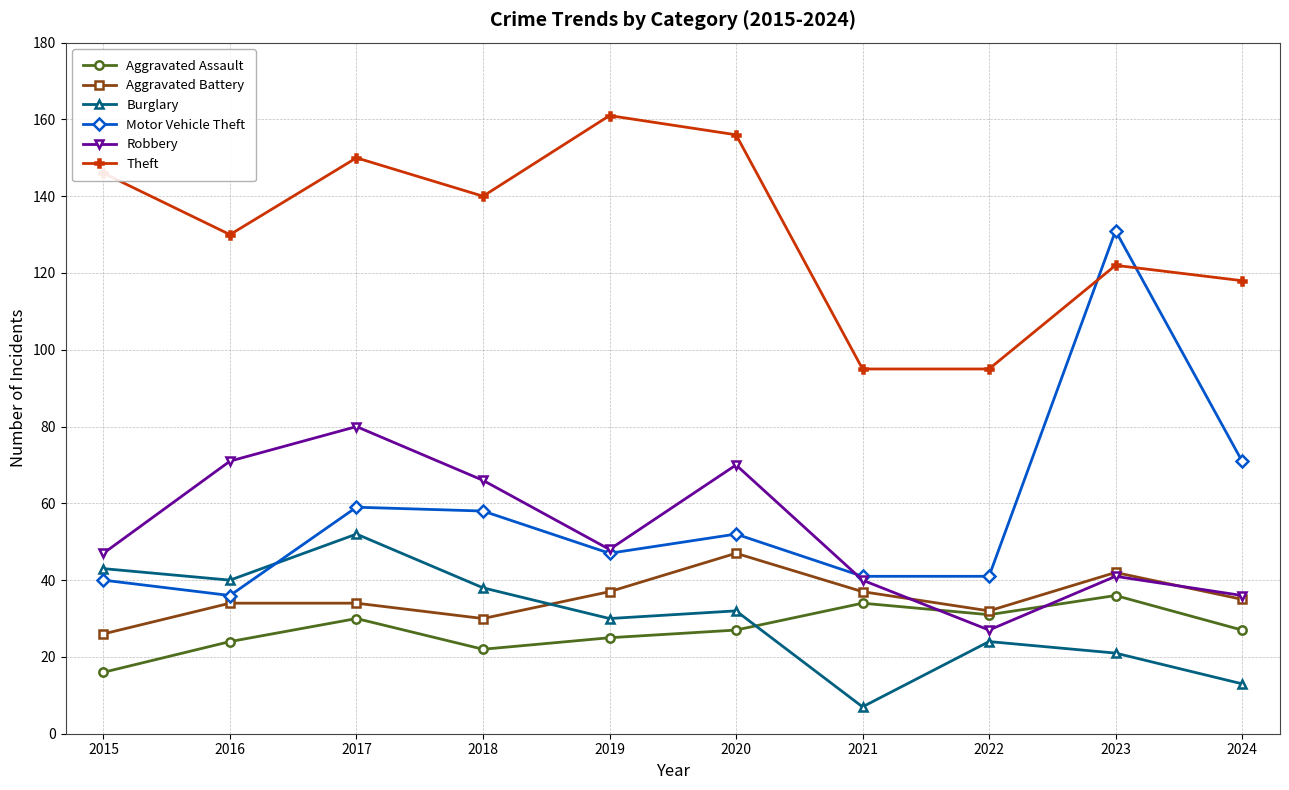

True or false: Aggravated Assault has more than 0 interior local peaks.

True